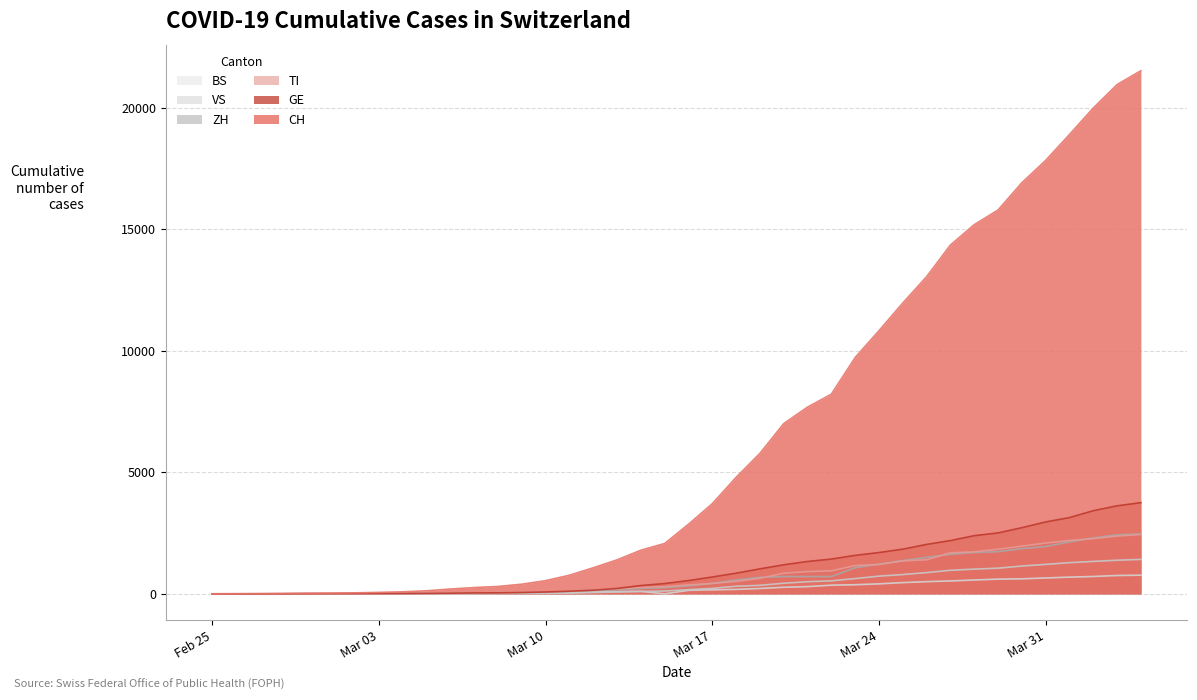

Which label corresponds to the smallest value in the chart?

Feb 25